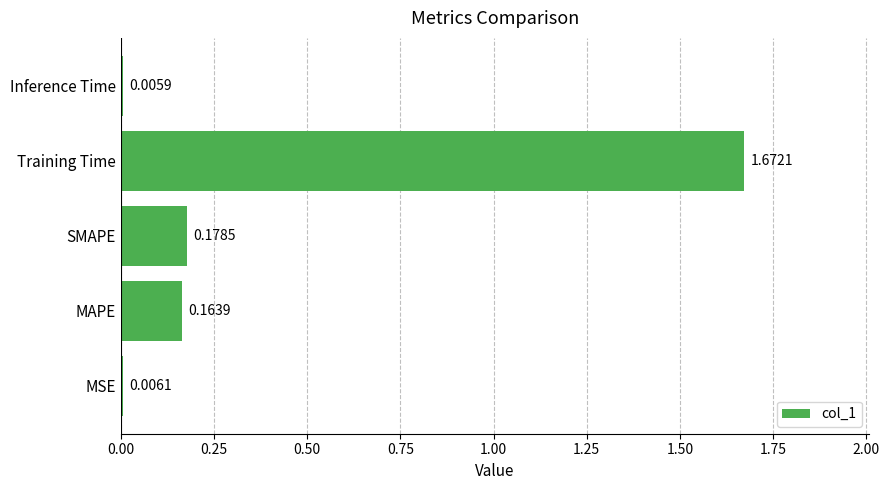

At which category does the chart reach its peak across all series?

Training Time